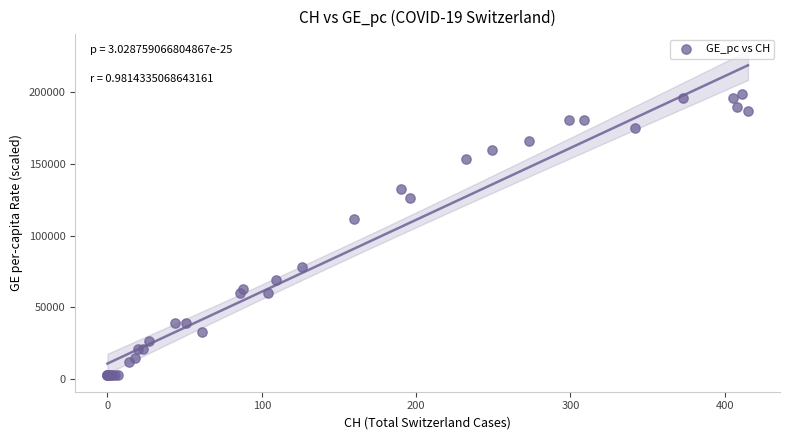

What Y value in the scatter plot is closest to 100785?

111386.1